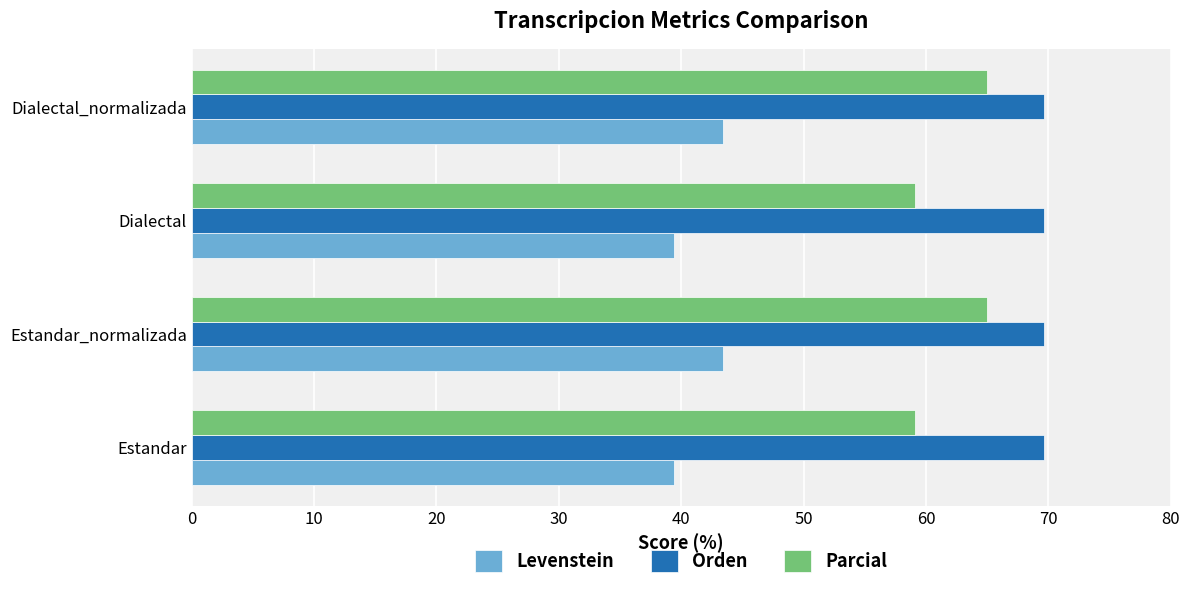

At how many categories does at least one series exceed 58?

4